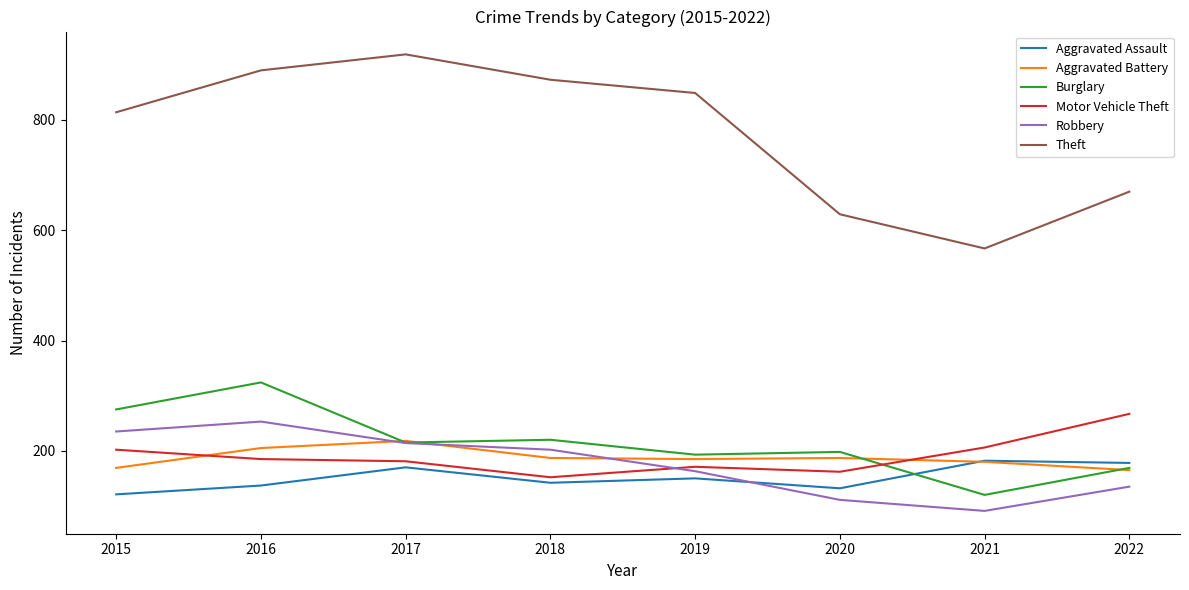

Where does the Aggravated Assault series first go above 150?

2017